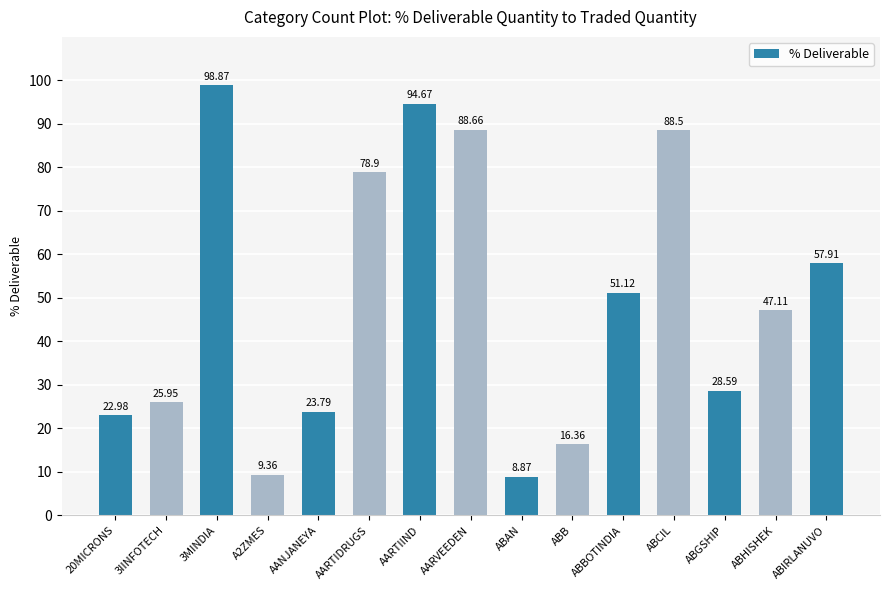

What is the smallest value displayed?

8.9